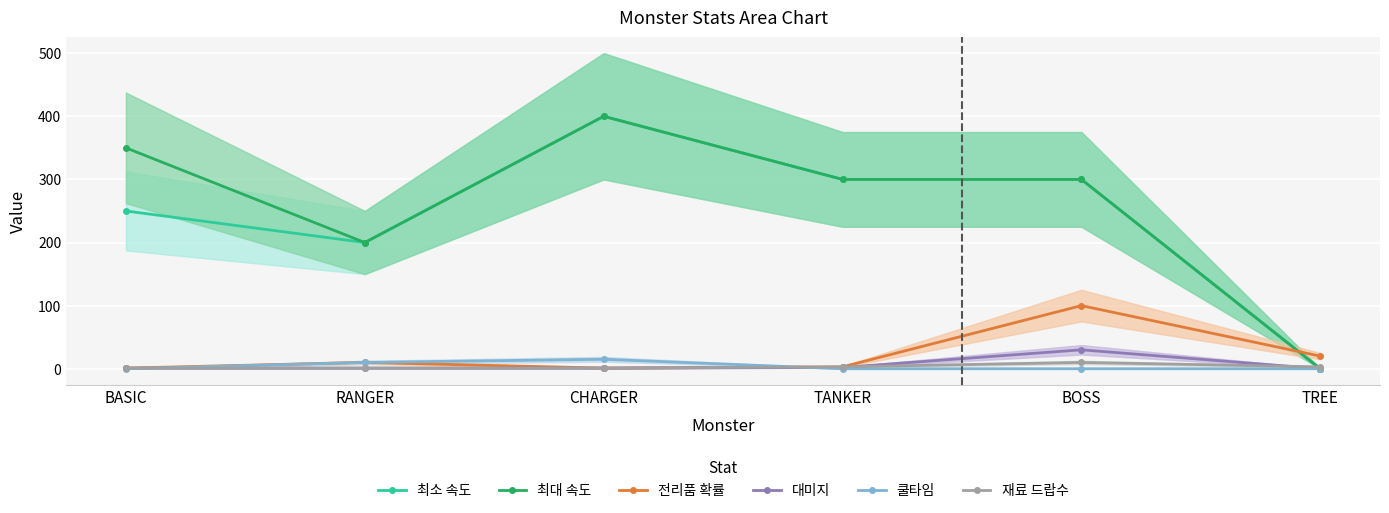

What is the total value across all series at BOSS?

740